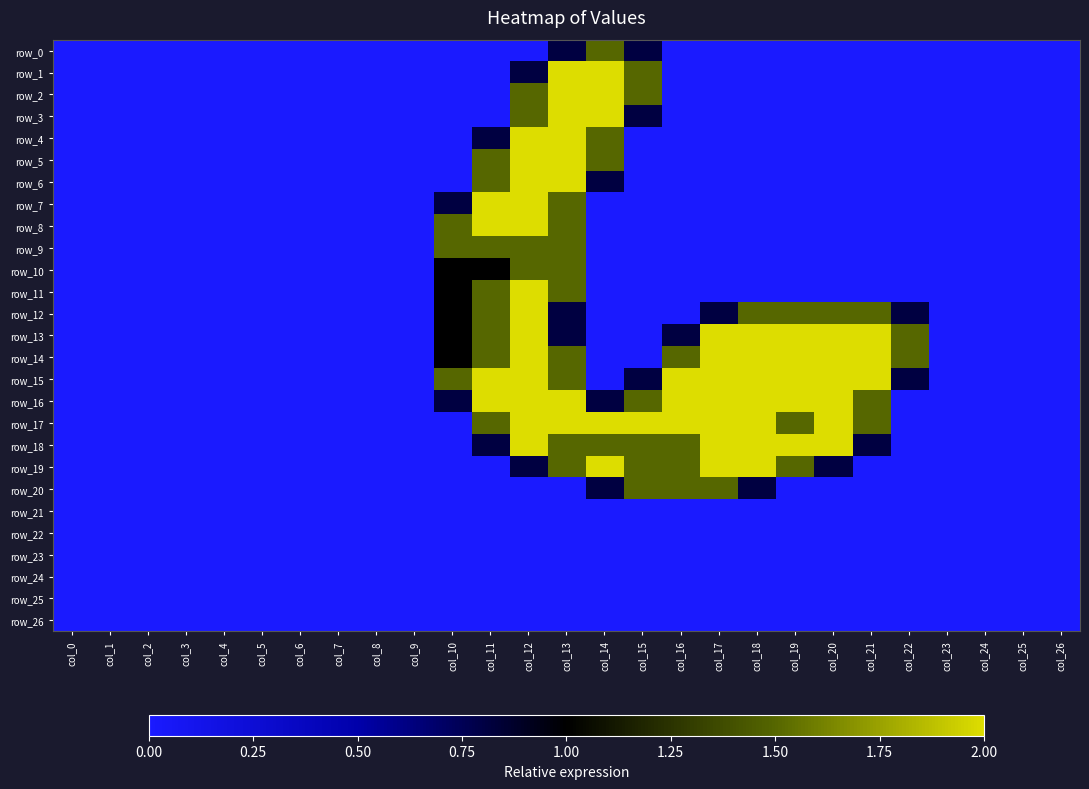

What is the difference between the highest and lowest values at col_11?

2.0